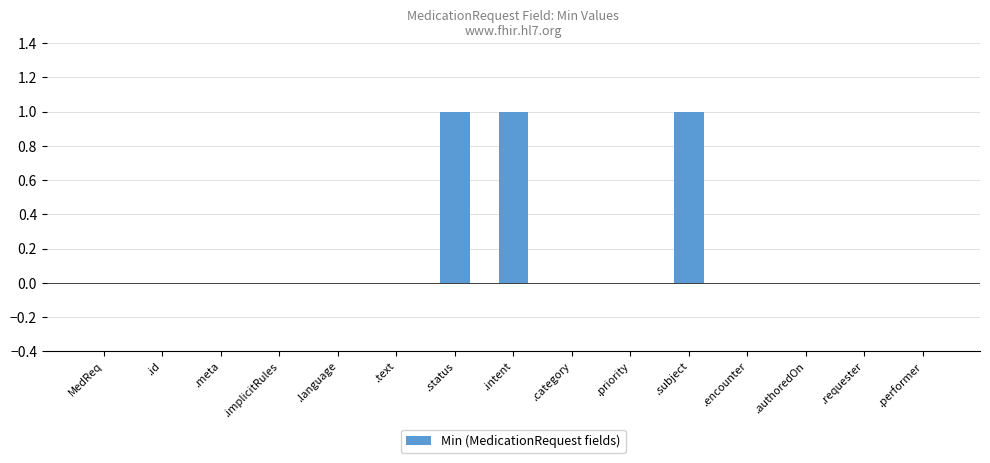

What is the sum of all values?

3